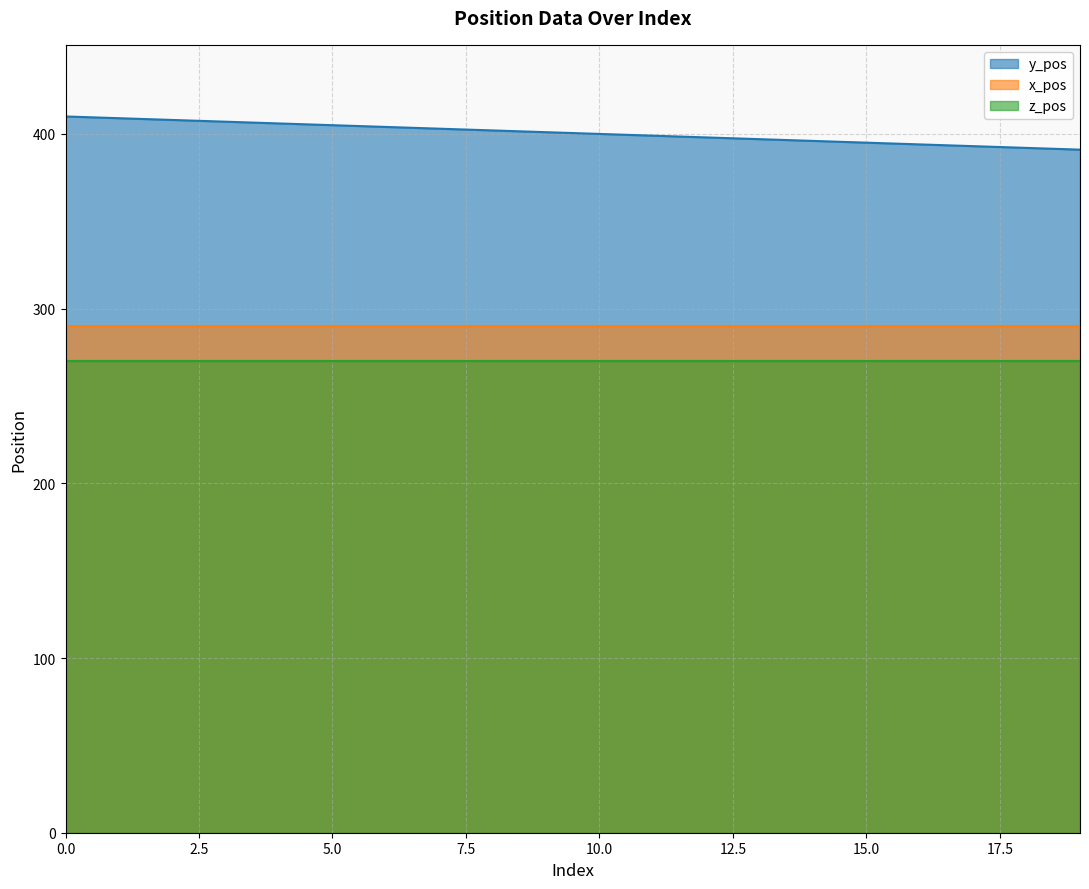

What is the spread (max minus min) of values at 9?

131